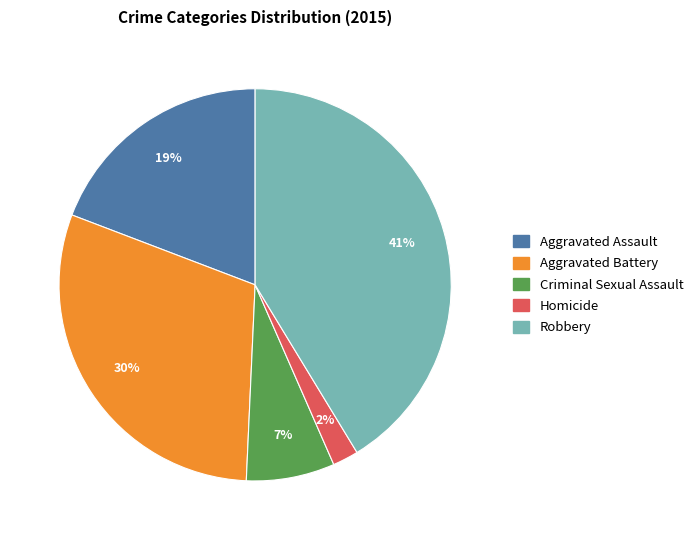

Rank the categories by value from highest to lowest.

Robbery, Aggravated Battery, Aggravated Assault, Criminal Sexual Assault, Homicide